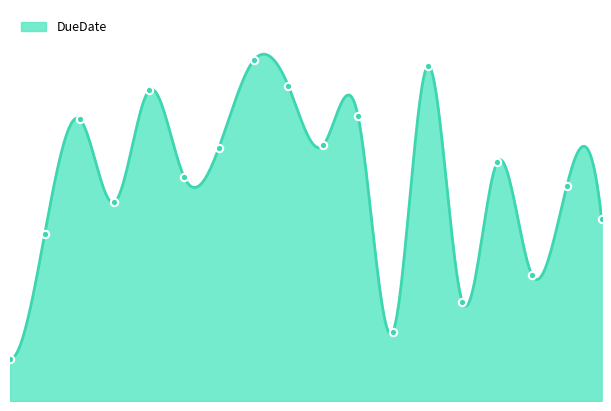

What is the ratio of the value at C9 to the value at C8?

0.9